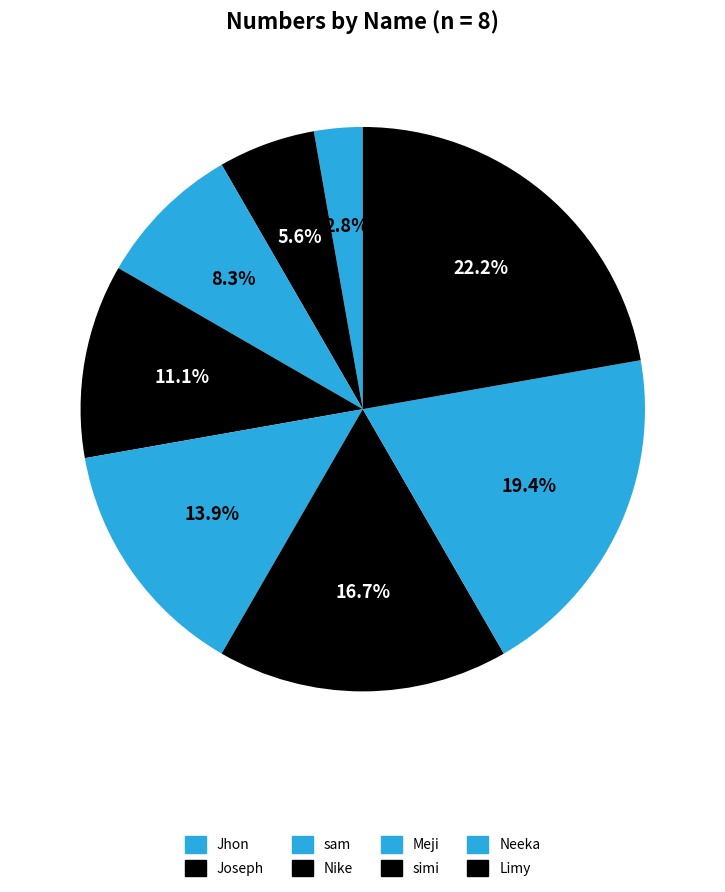

Which category has the smallest portion of the pie?

Jhon